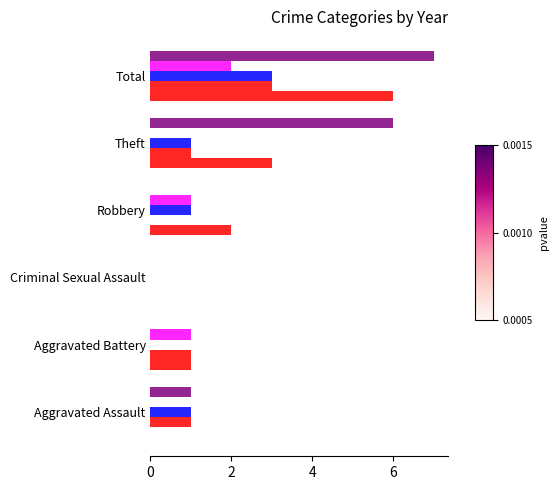

How many distinct data groups are displayed?

5